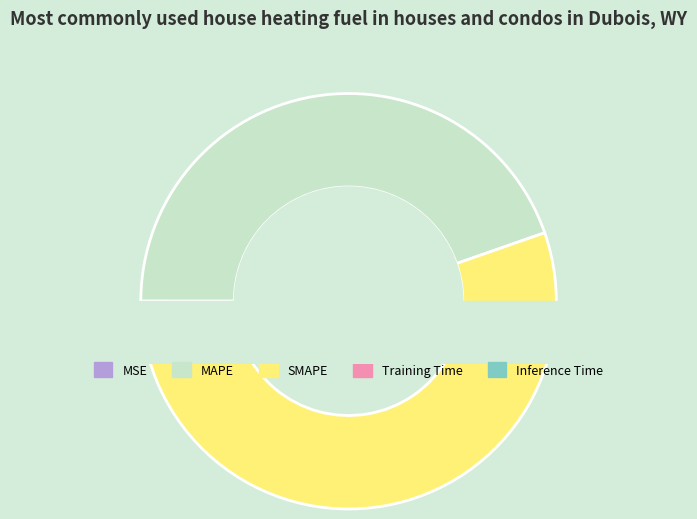

How much of the chart is everything except Training Time?

100.0%